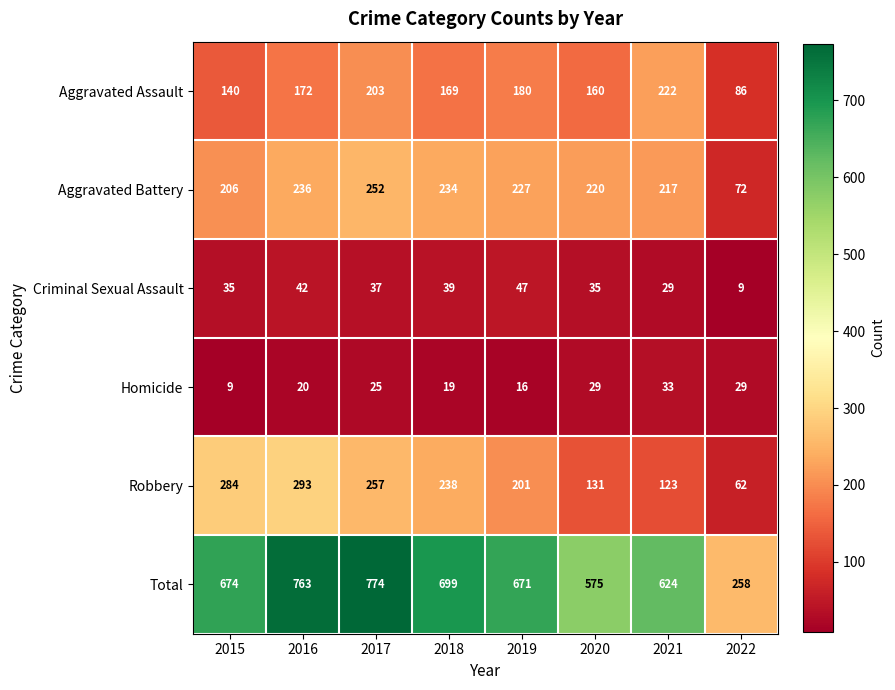

How many distinct data groups are displayed?

6